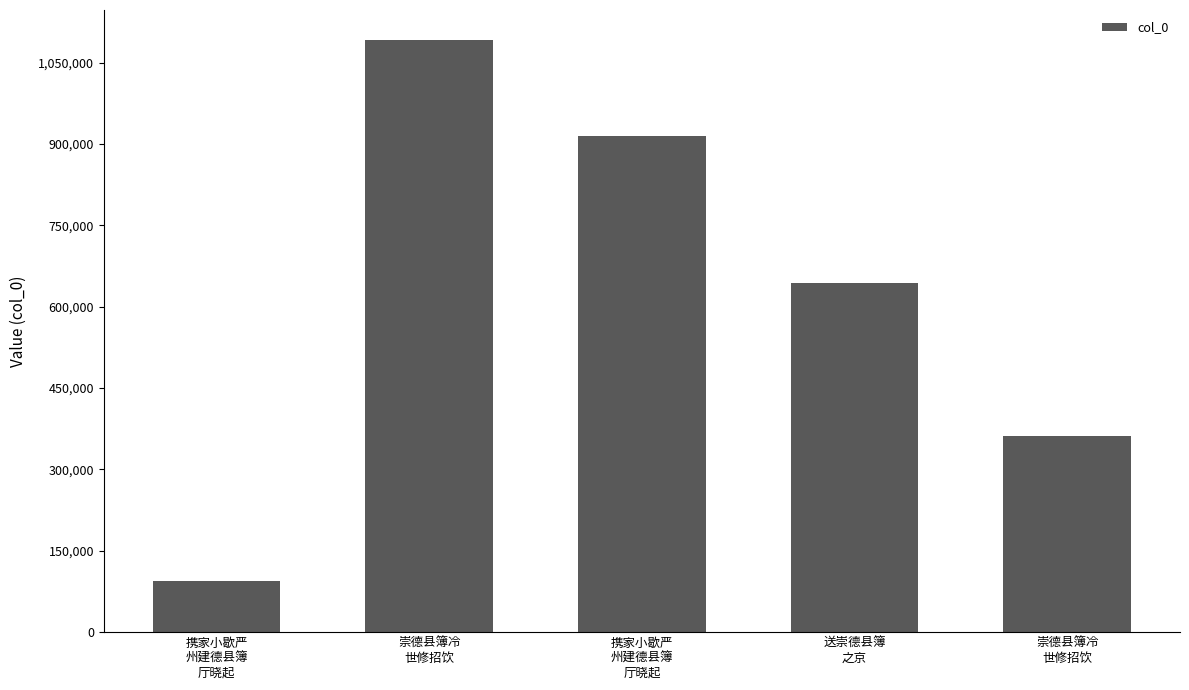

How many distinct data groups are displayed?

1